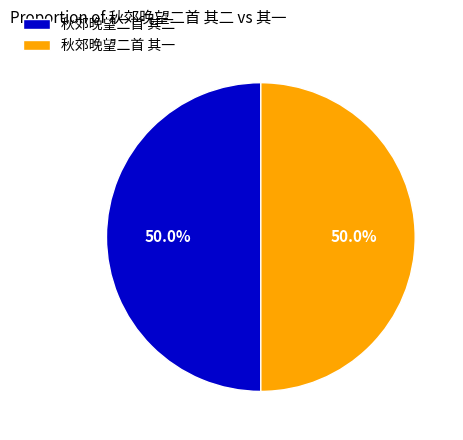

Do 秋郊晚望二首 其一 and 秋郊晚望二首 其二 together represent more than half of the pie?

Yes